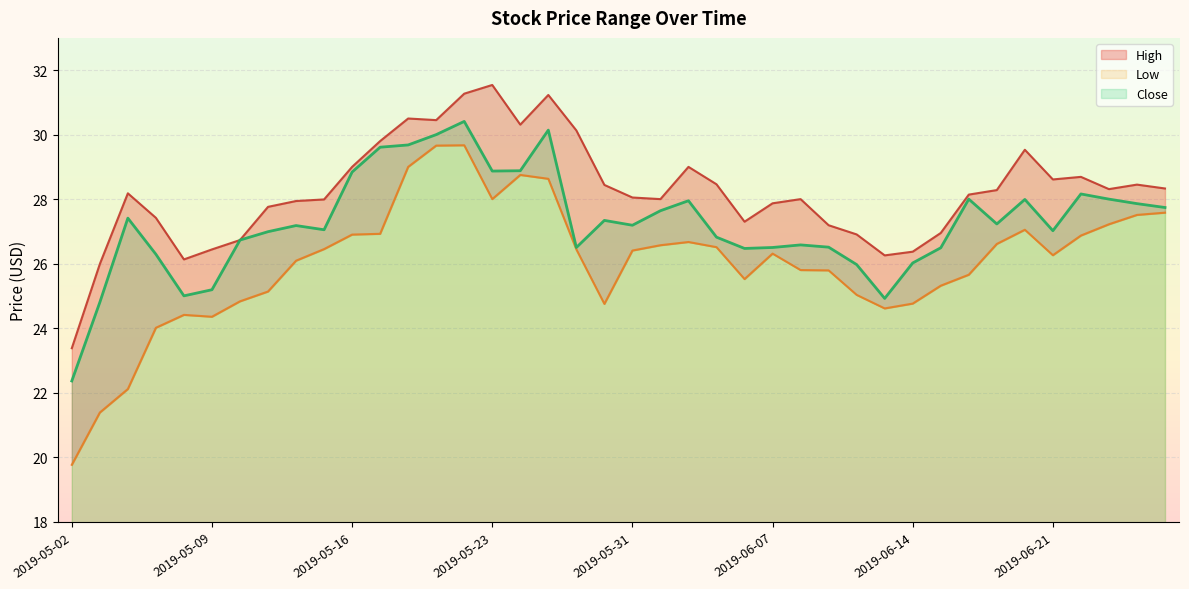

What position from the right is 2019-06-18?

8